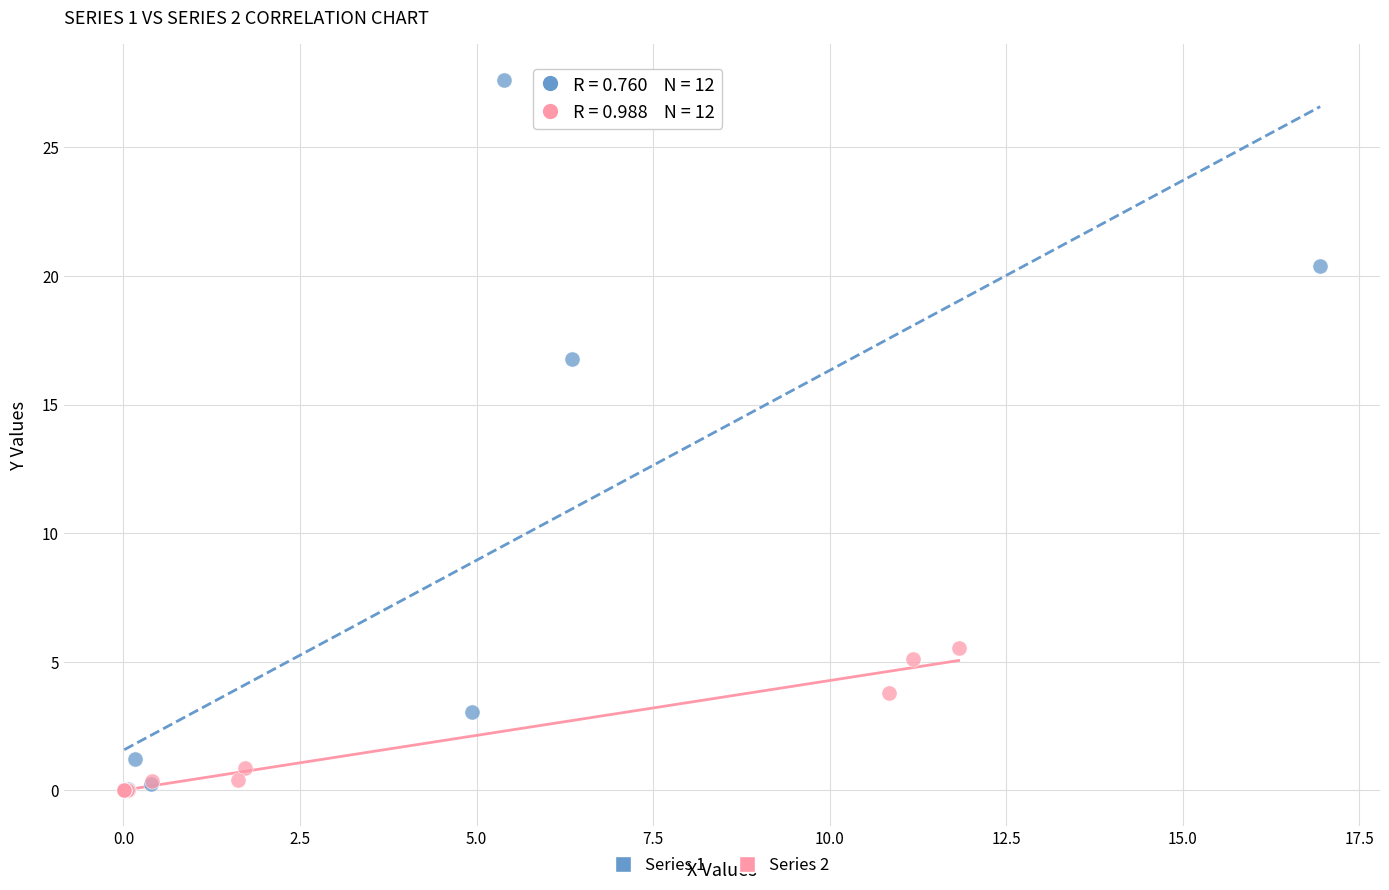

Which series reaches the maximum Y coordinate?

Series 1